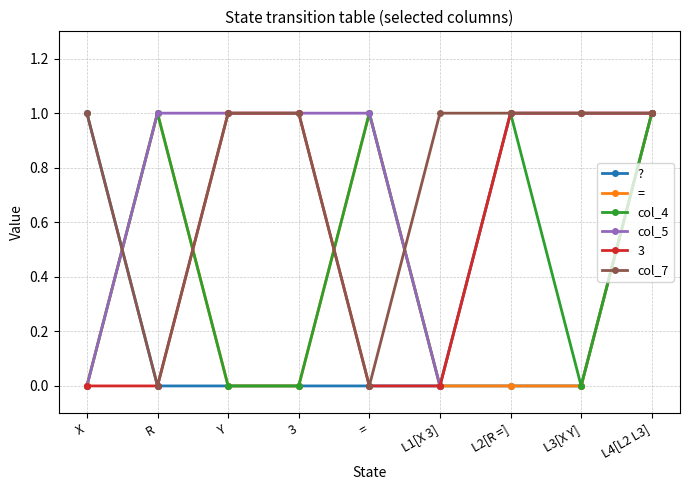

What is the total value across all series at R?

3